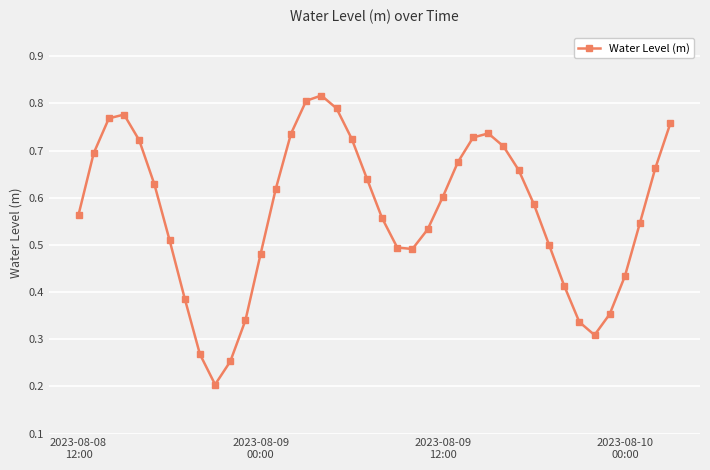

Count the values in the range 0 to 1.

40